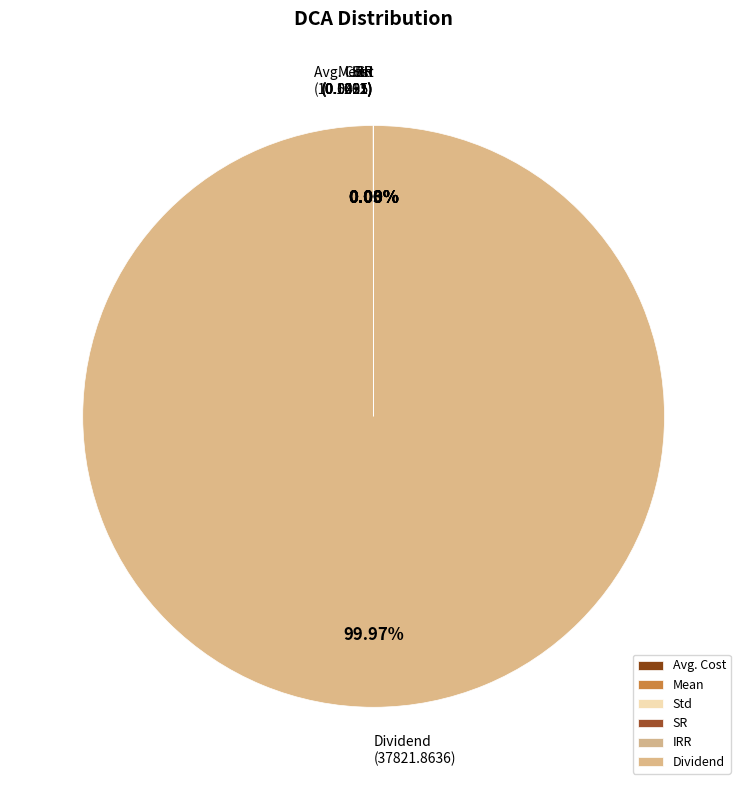

What is the largest slice in the pie chart?

Dividend